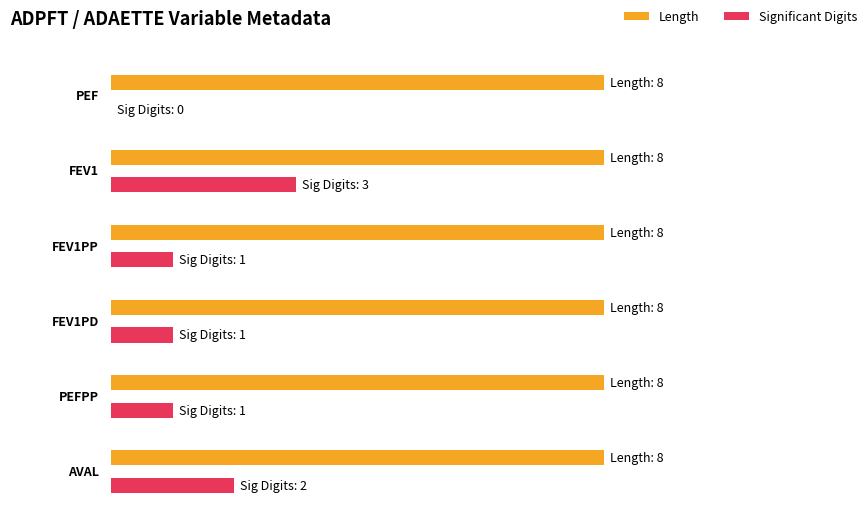

Which label corresponds to the largest value in the chart?

PEF